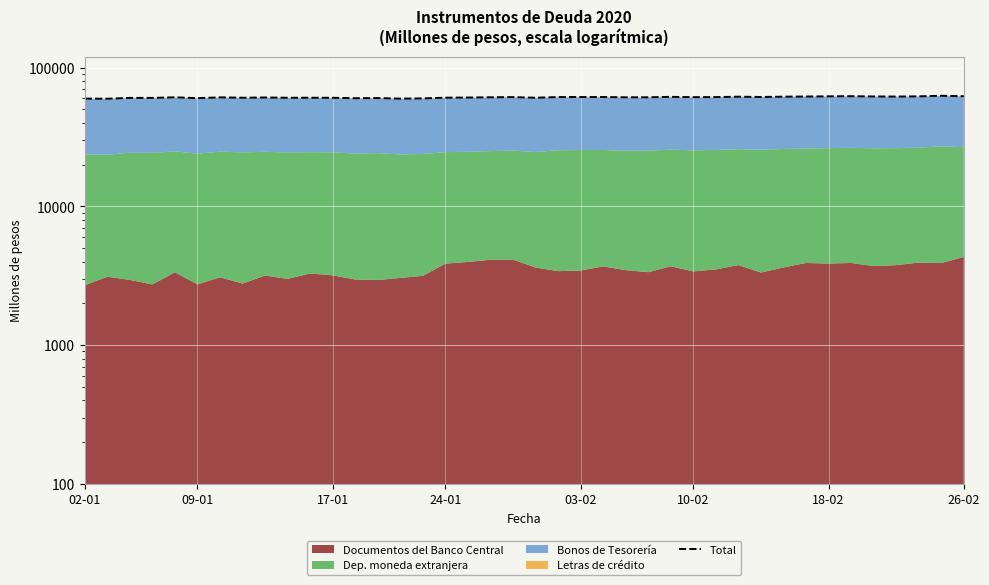

Which has a higher value, 11 or 26-02?

26-02